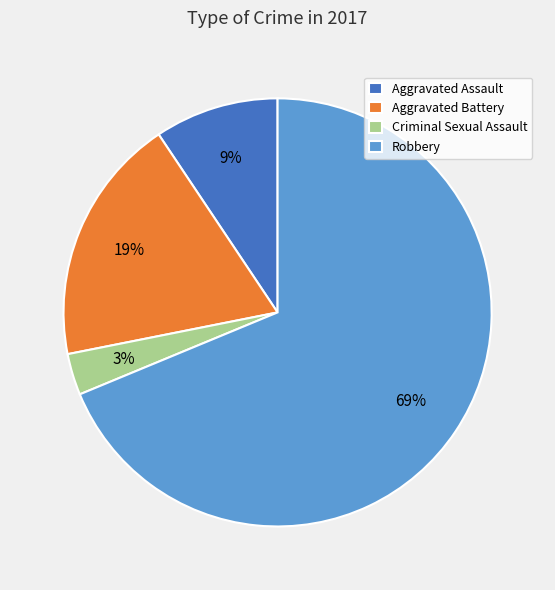

True or false: Aggravated Assault accounts for 9% of the total.

True